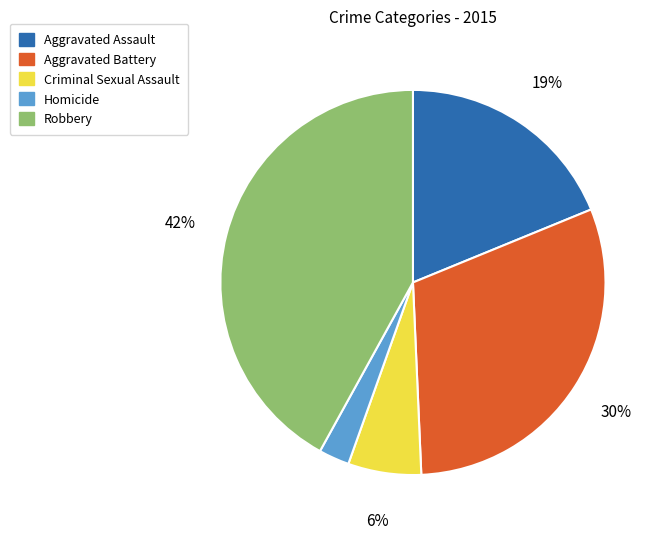

What is the ratio of the value at Criminal Sexual Assault to the value at Aggravated Assault?

0.3